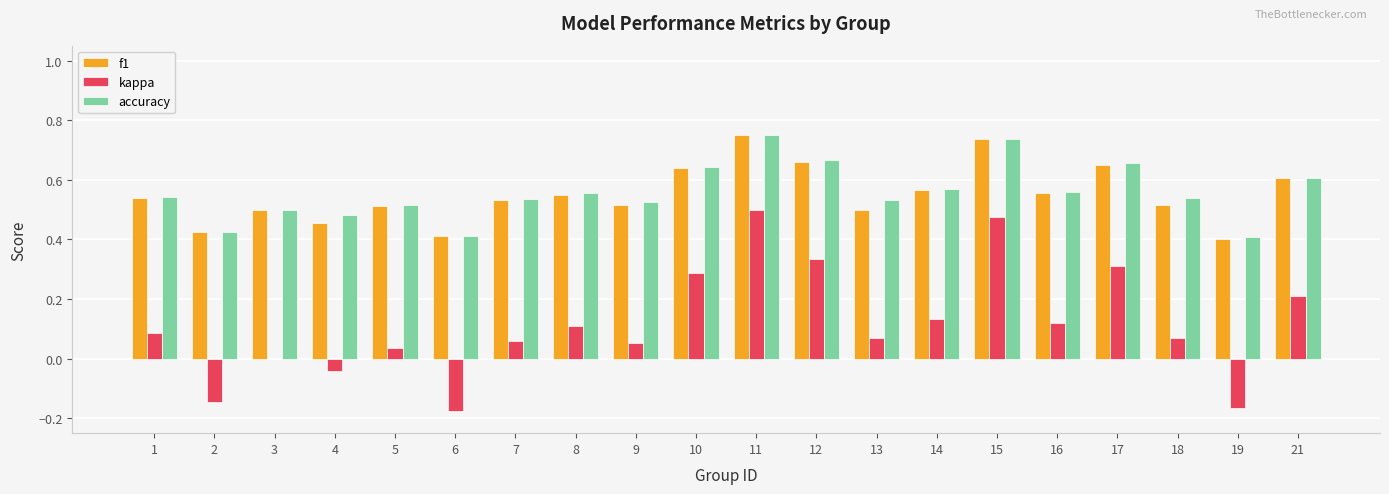

What is the sum of the f1 values at 4 and 1?

1.0